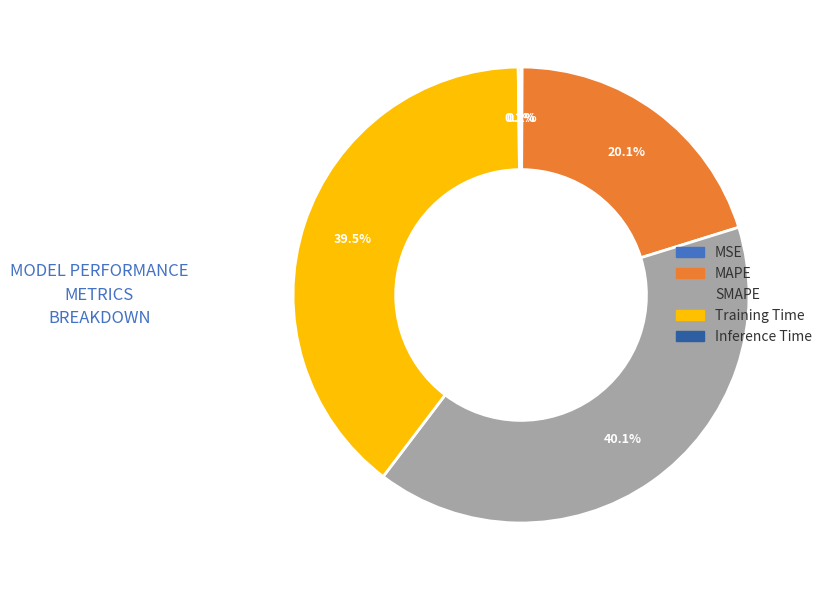

What is the largest slice in the pie chart?

SMAPE